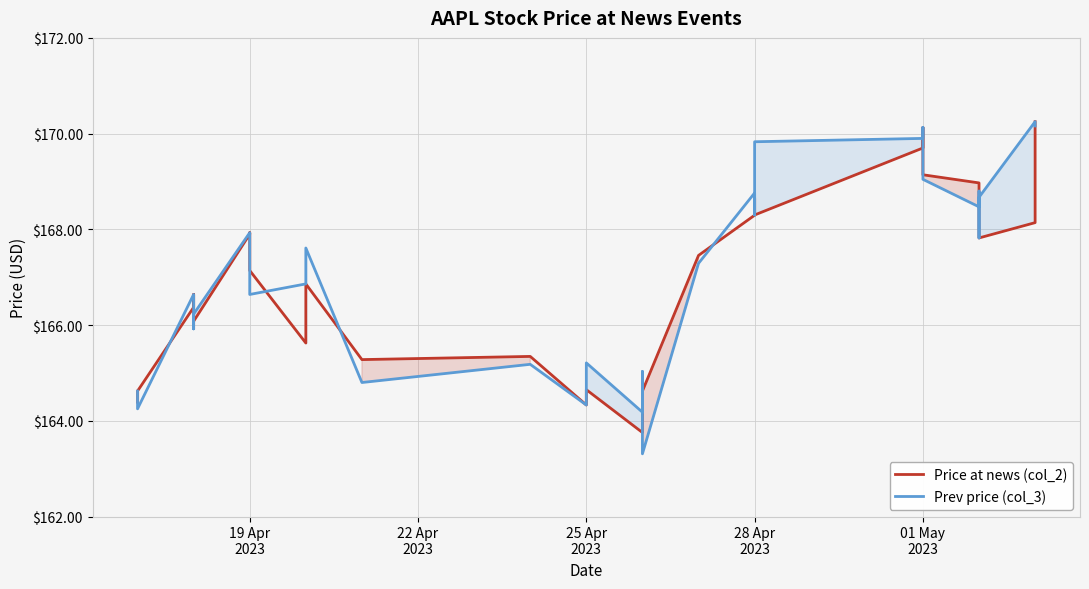

How many lines are shown in the chart?

2